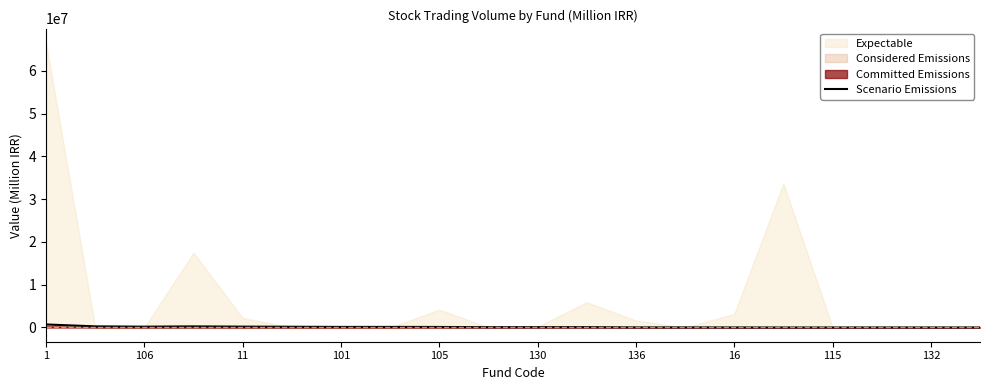

Does the chart display data point markers on the line(s)?

No